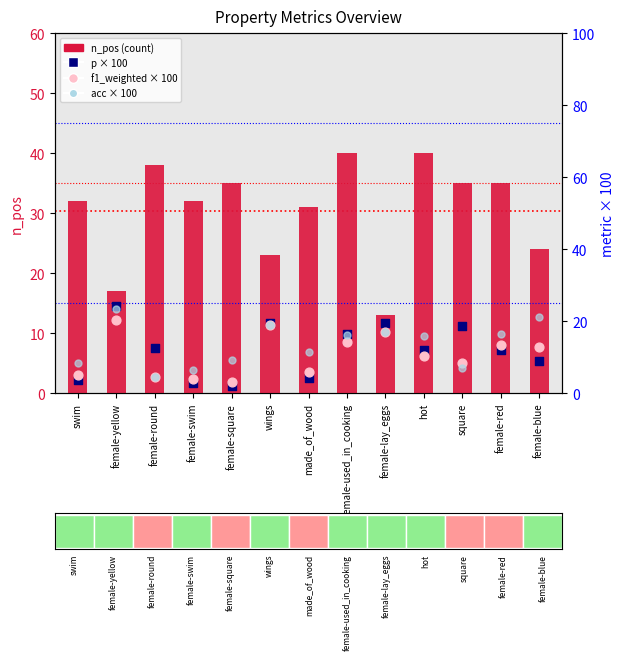

At how many categories does at least one series exceed 34?

6